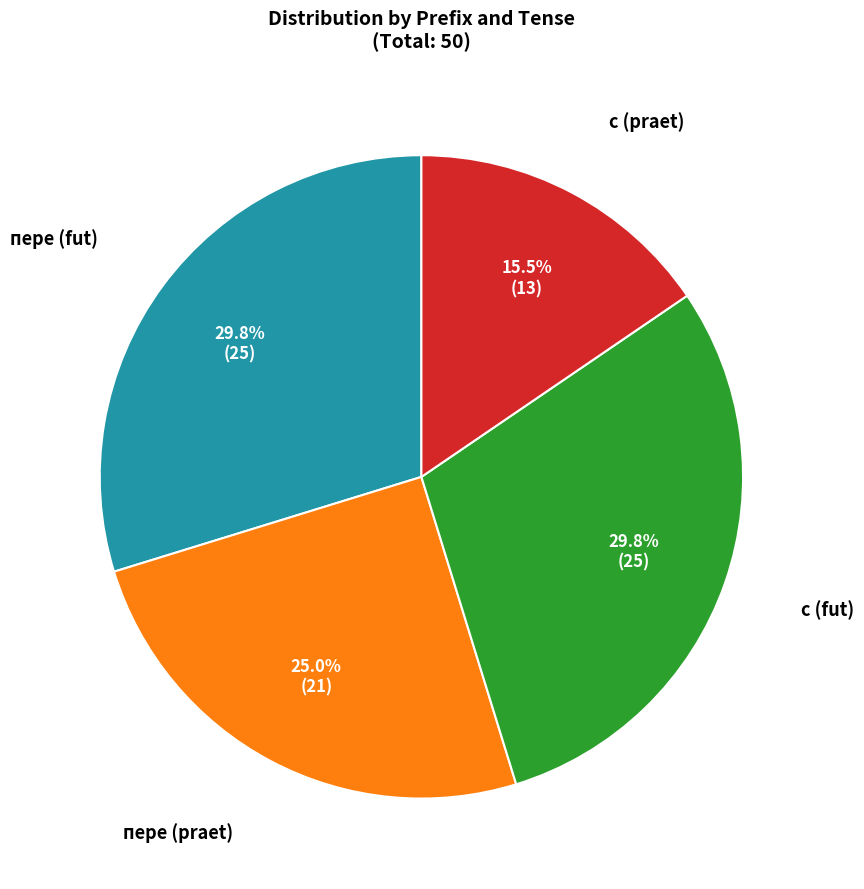

Is there any slice that represents more than half of the pie?

No